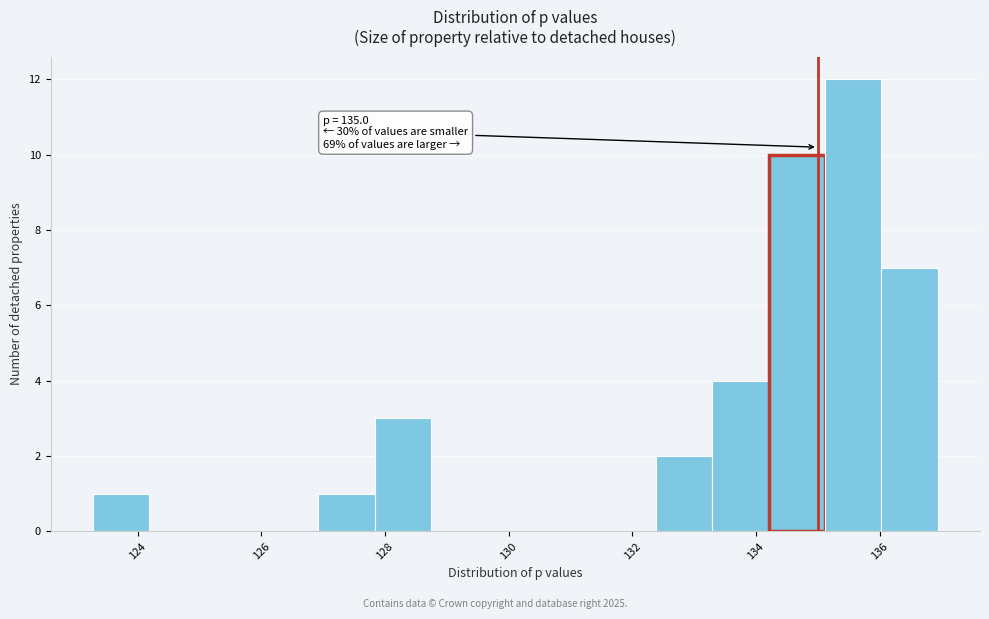

Which range on the x-axis has the tallest bar?

135.2 to 136.0